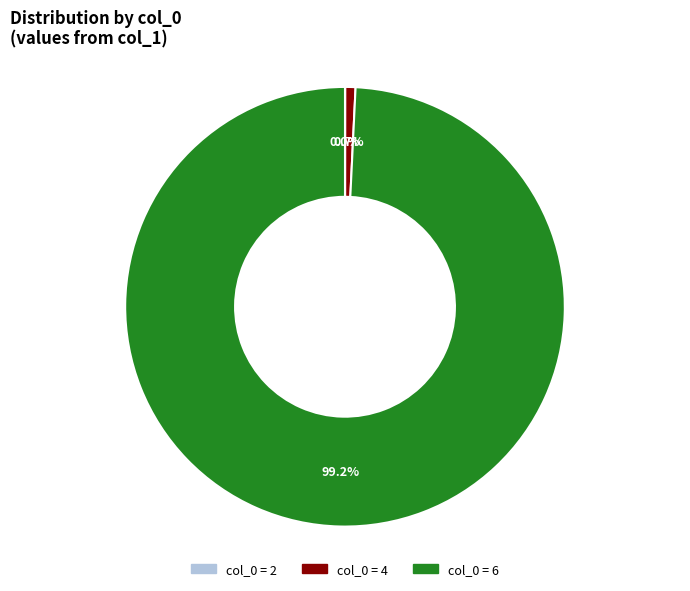

Is there a majority slice in this chart?

Yes